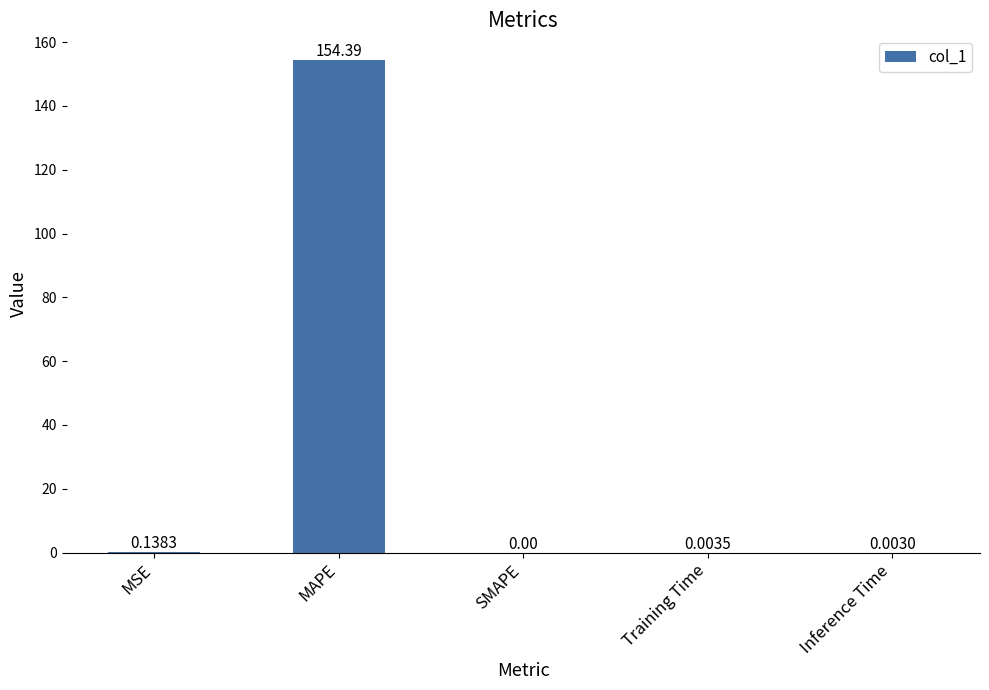

Which label corresponds to the largest value in the chart?

MAPE